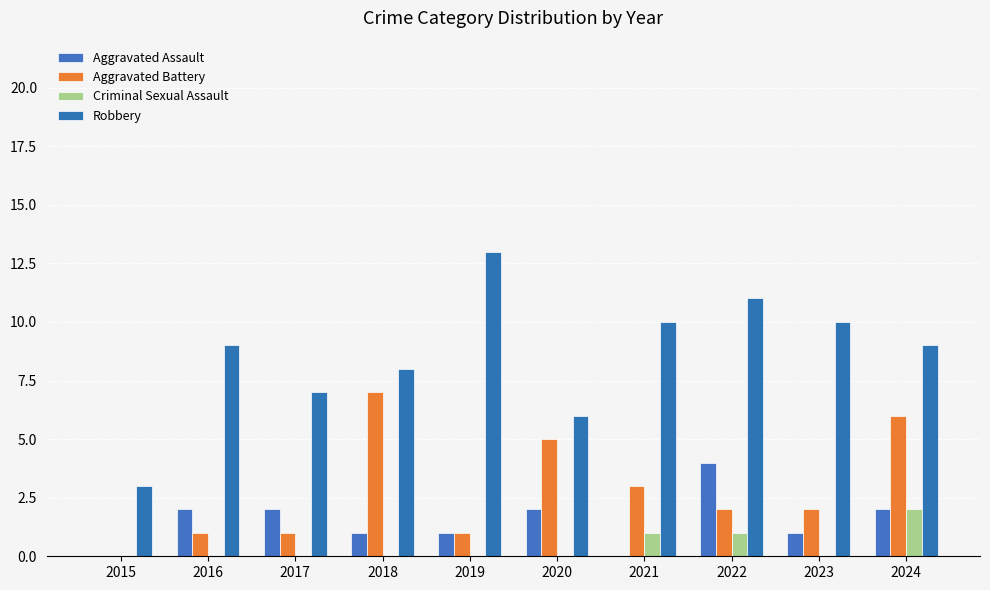

True or false: Aggravated Battery has a value of 3 at 2023.

False